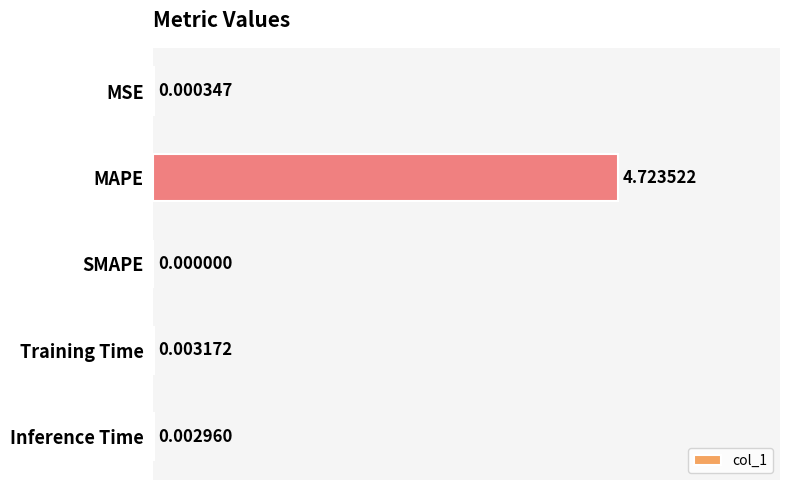

Between MSE and Inference Time, which is larger?

Inference Time